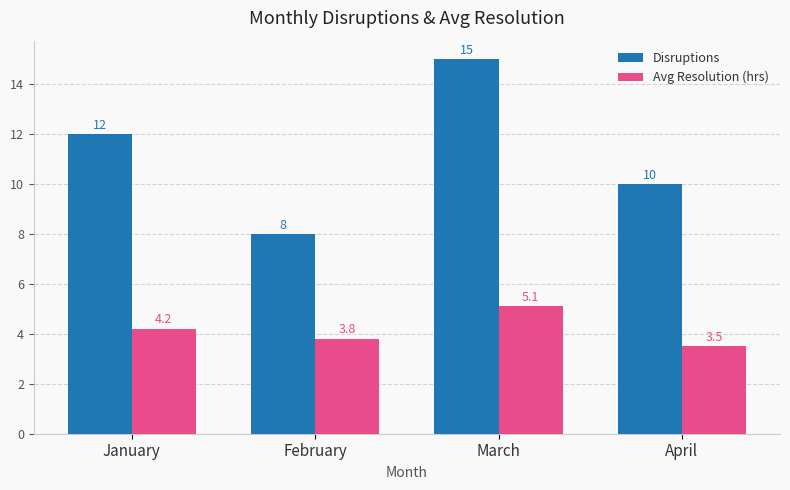

True or false: Avg Resolution (hrs) has a value of 4.2 at January.

True